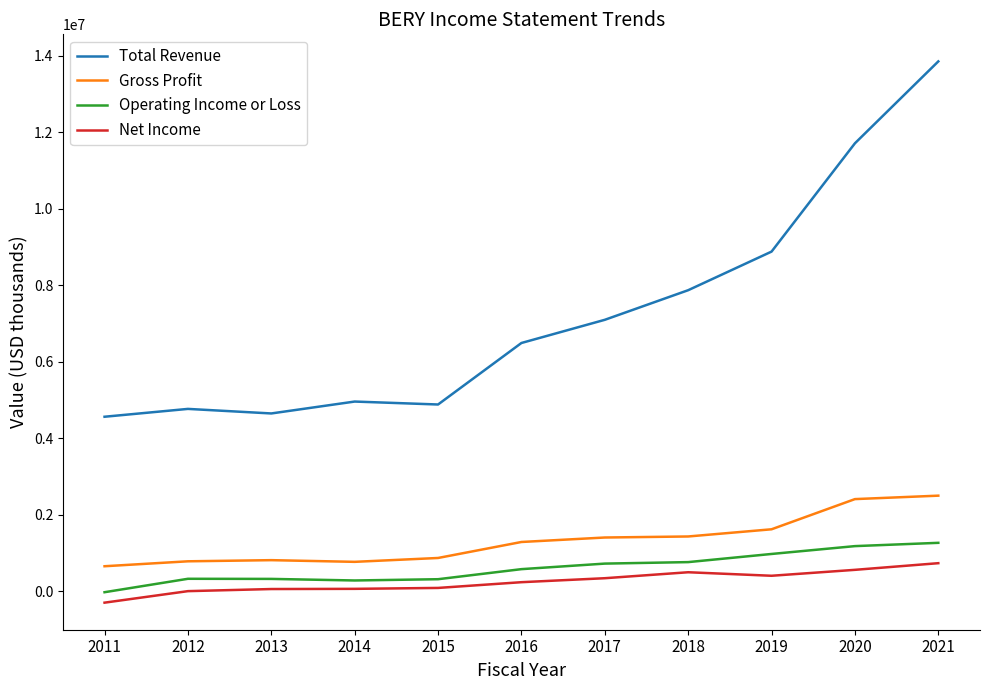

The value of Net Income at 2021 is 733000. True or false?

True